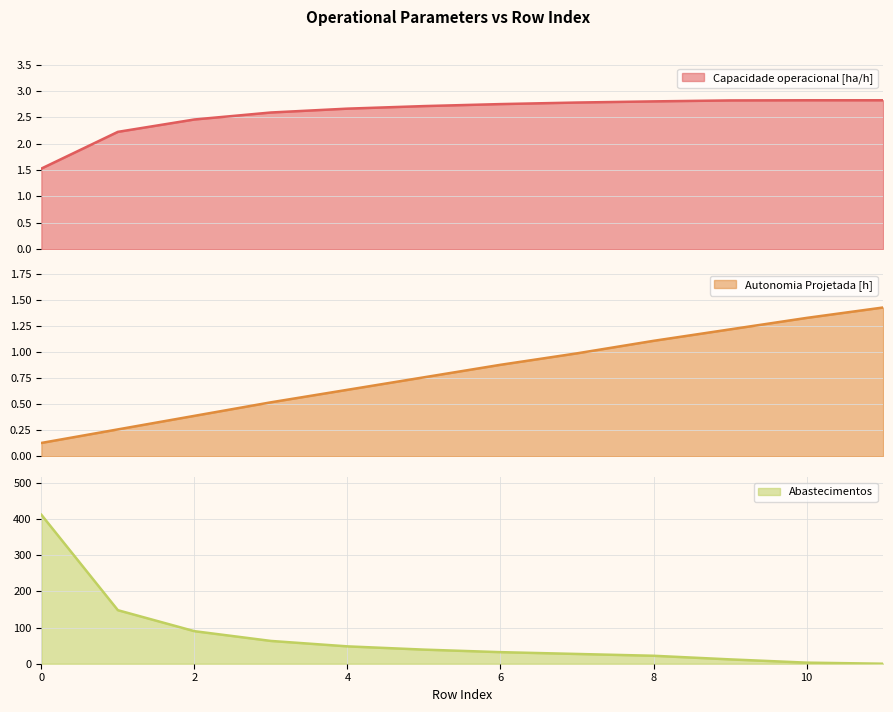

Reading right to left, what are all the values shown in this chart?

Capacidade operacional [ha/h]: 2.8	2.8	2.8	2.8	2.8	2.8	2.7	2.7	2.6	2.5	2.2	1.5
Autonomia Projetada [h]: 1.4	1.3	1.2	1.1	1.0	0.9	0.8	0.6	0.5	0.4	0.3	0.1
Abastecimentos: 0.0	3.0	12.0	22.0	27.0	32.0	39.0	48.0	63.0	90.0	148.0	412.0